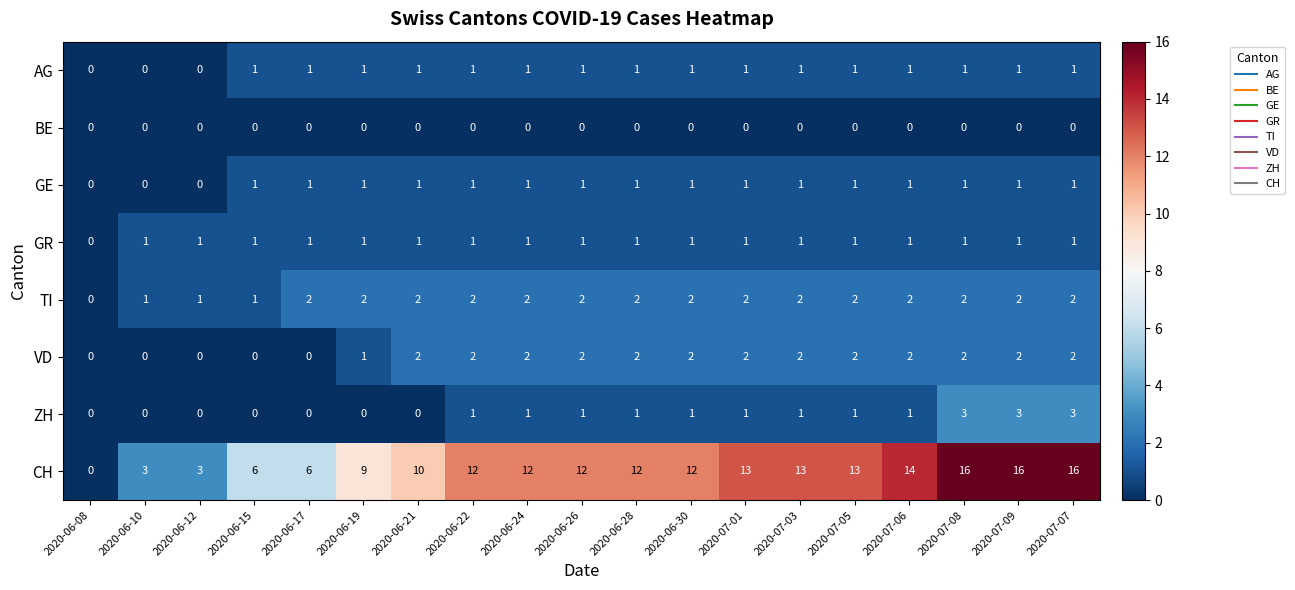

What is the sum of all CH values?

198